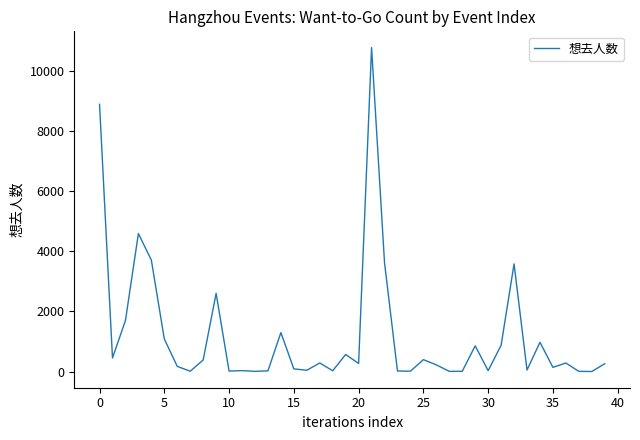

What is the maximum value shown in the chart?

10774